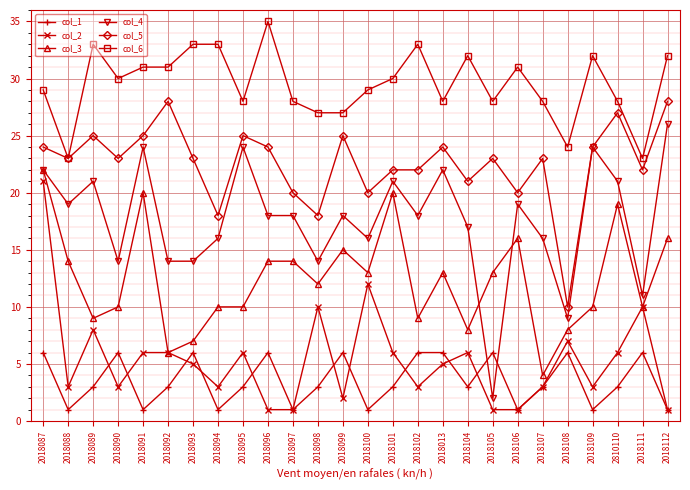

What is the difference between the second highest and minimum values in the col_6 series?

10